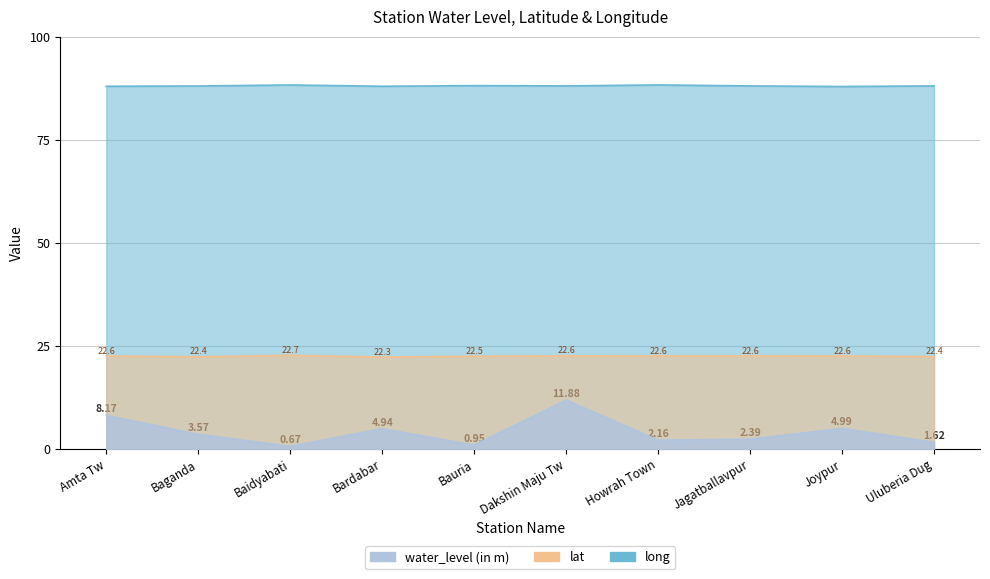

How many values in the long series exceed 88?

9